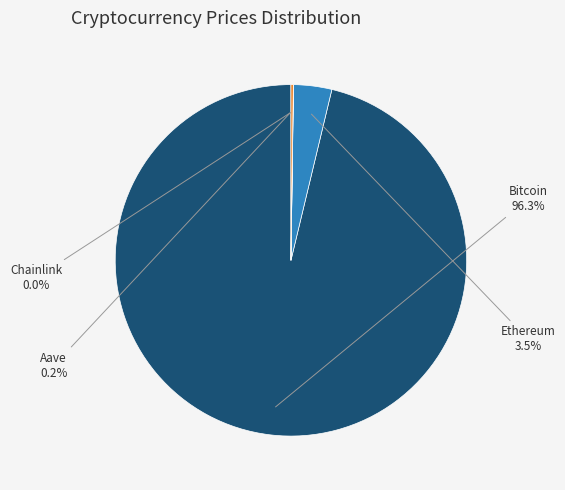

Which slice is the largest?

Bitcoin